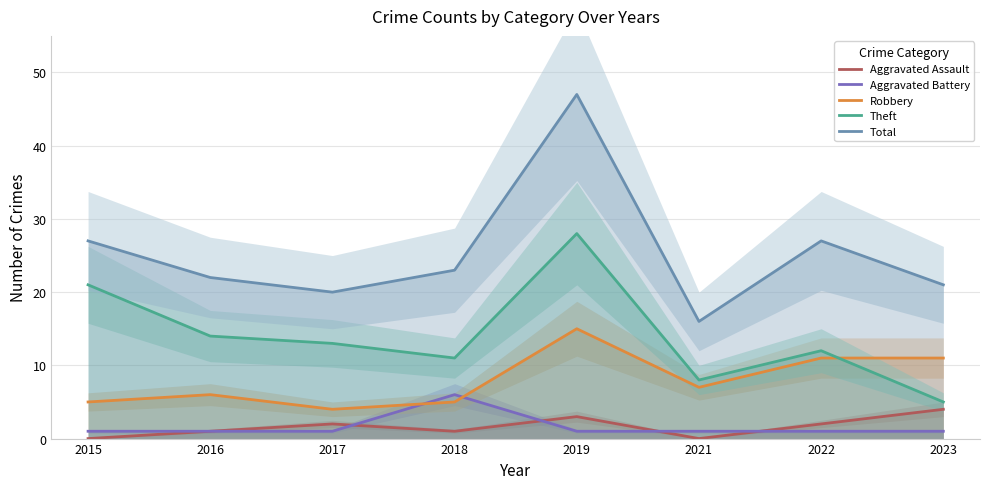

True or false: Aggravated Assault has a value of 0 at 2015.

True